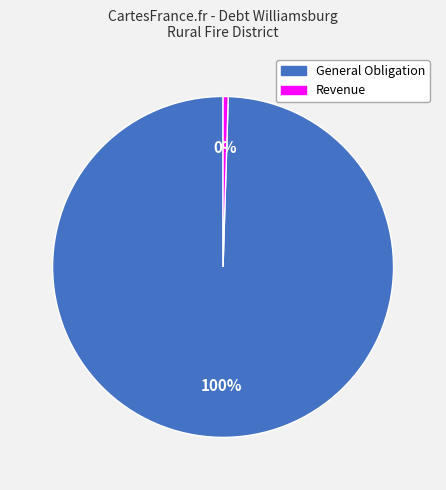

Which slice represents more than half of the pie?

General Obligation